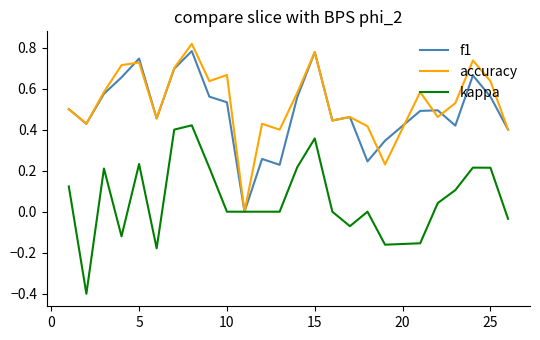

How many lines are shown in the chart?

3